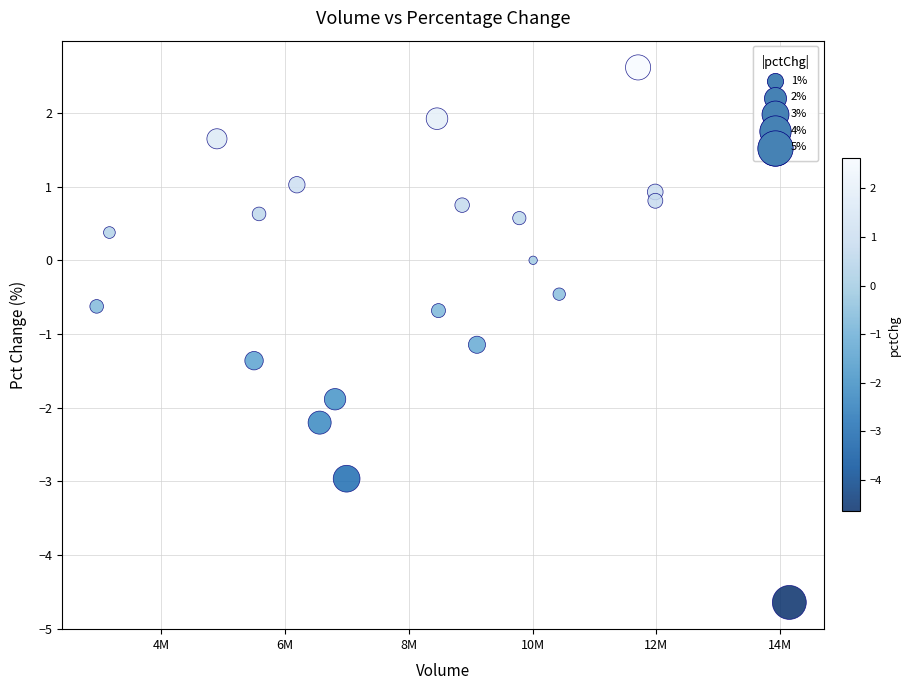

What is the range of X values (max minus min)?

11183306.0